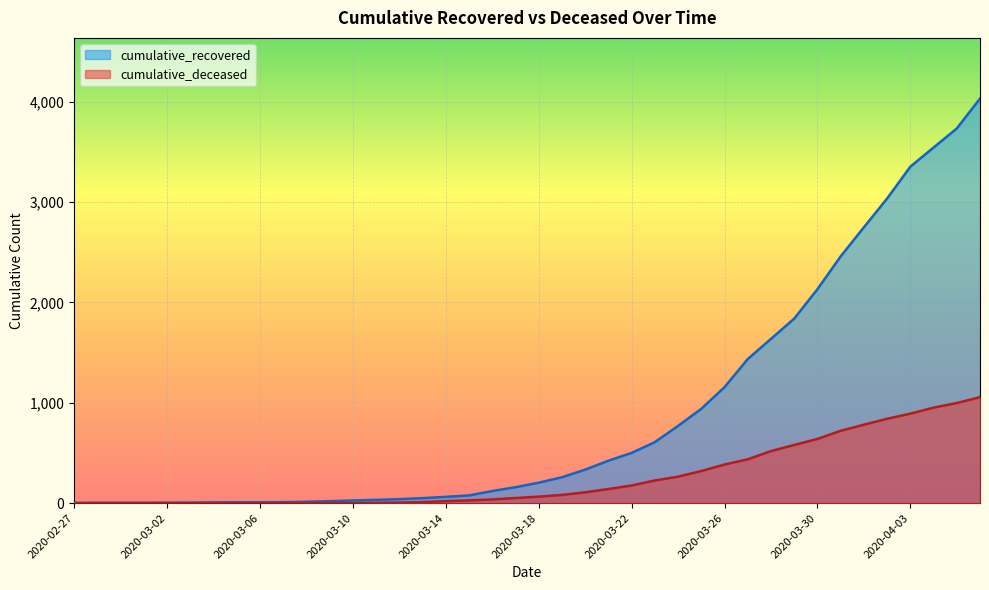

At which label does cumulative_recovered reach its peak?

2020-04-06